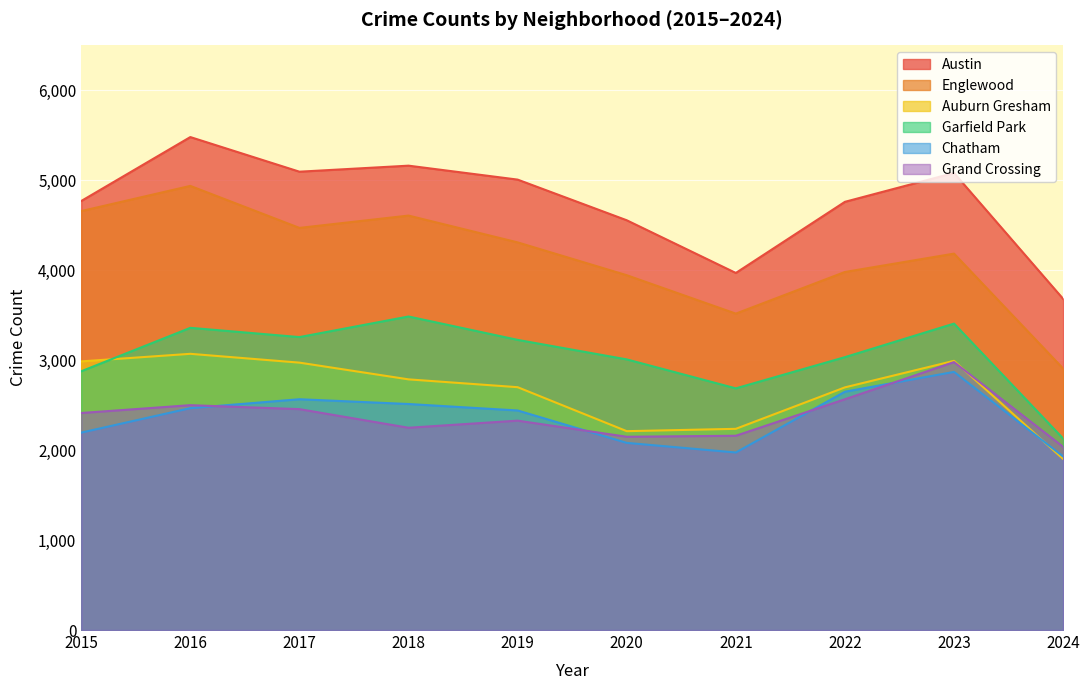

How many categories are shown in the chart?

10